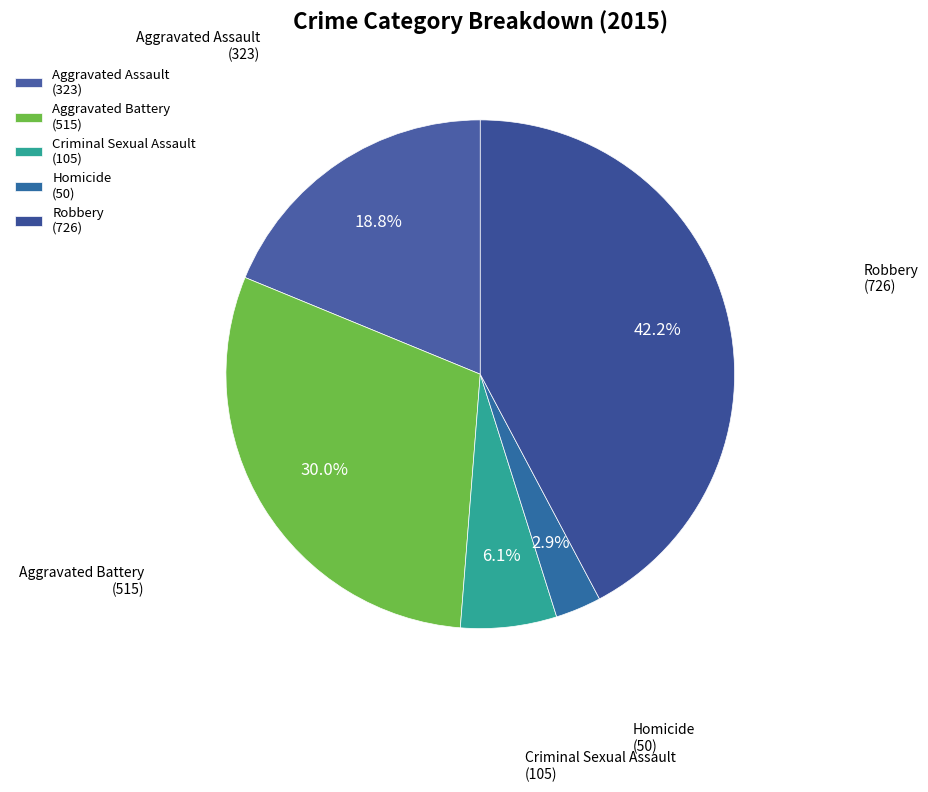

Which has a higher value, Homicide or Aggravated Battery?

Aggravated Battery